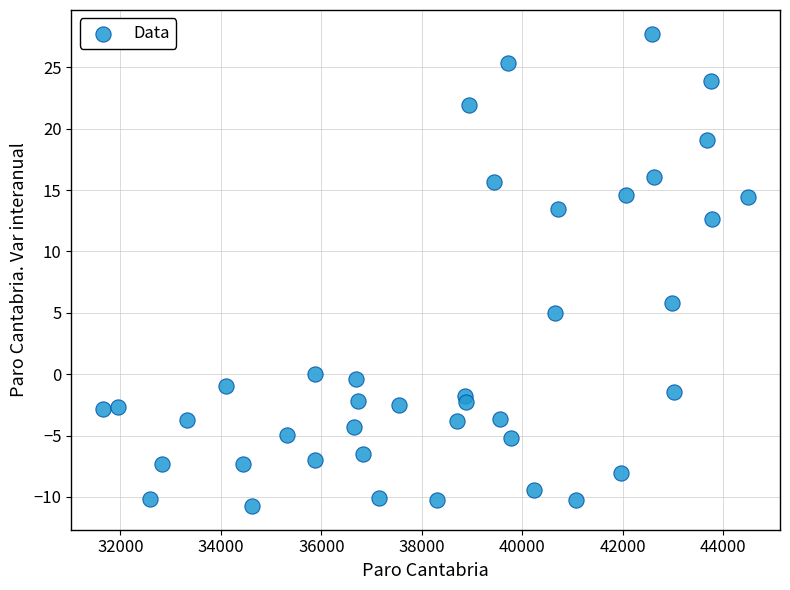

What Y value in the scatter plot is closest to 8?

5.8